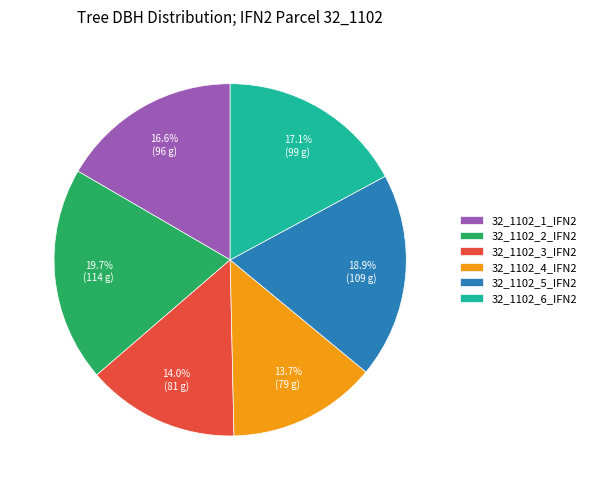

Which category has the biggest portion of the pie?

32_1102_2_IFN2